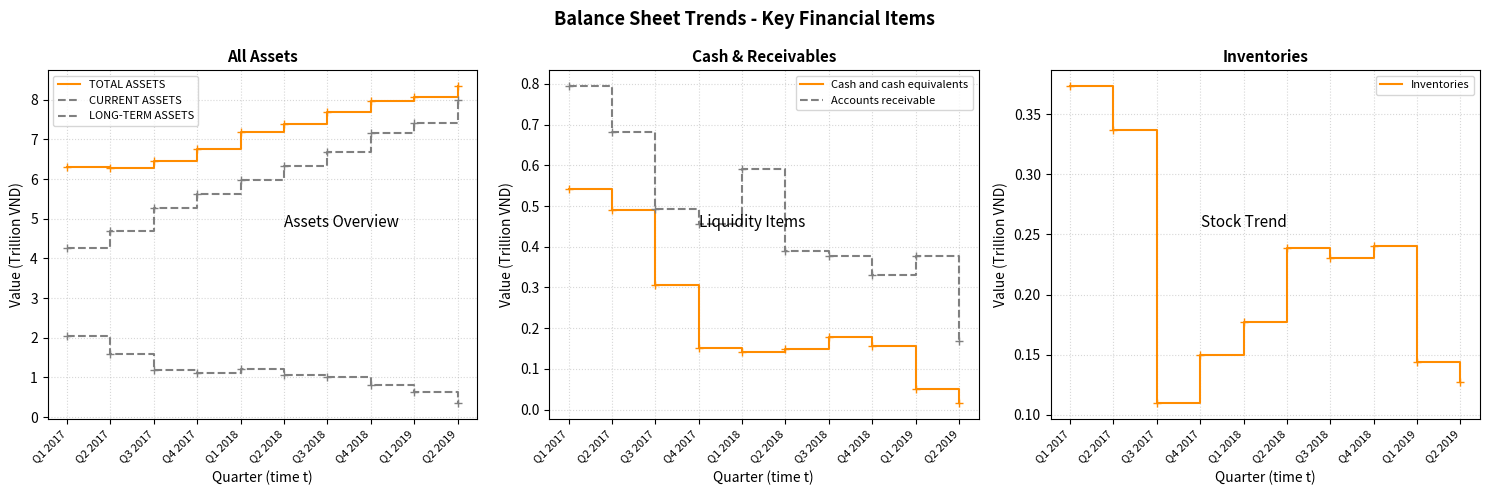

Between Q2 2017 and Q4 2018, which series saw the biggest shift?

LONG-TERM ASSETS